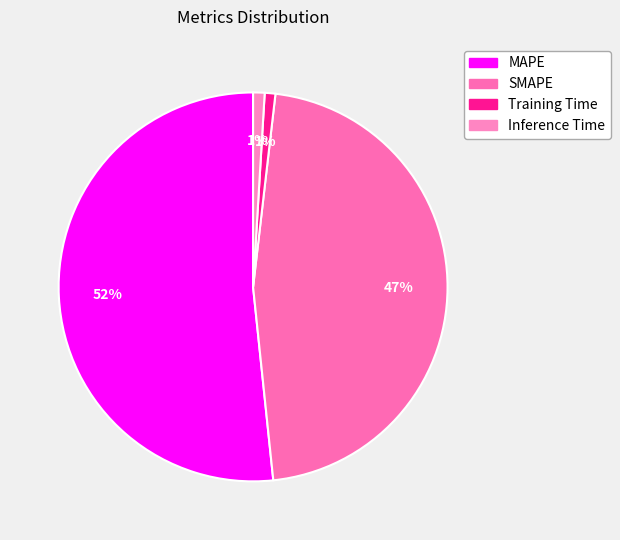

To the nearest percent, what portion does Inference Time represent?

1%